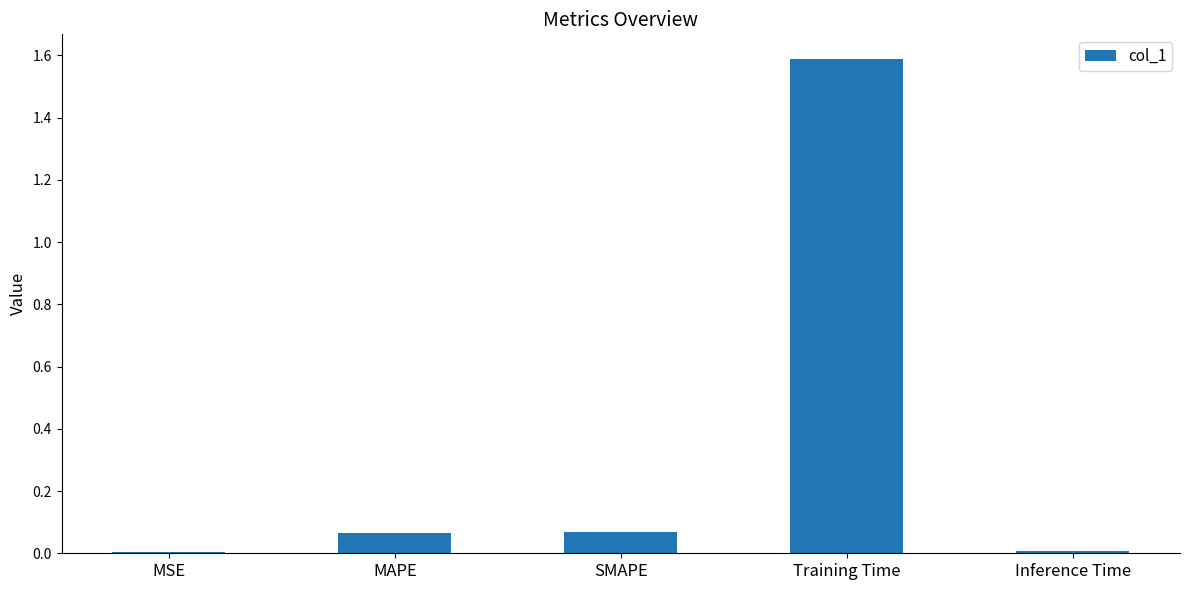

The chart shows a value of 0.0 at Inference Time. True or false?

True